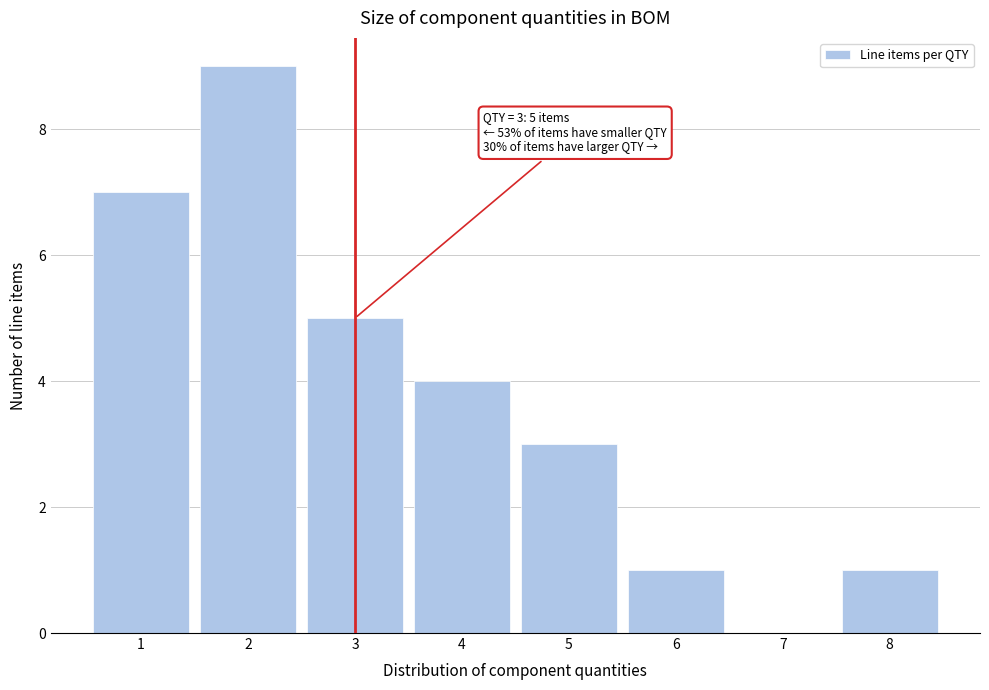

Which range on the x-axis has the tallest bar?

1.5 to 2.5